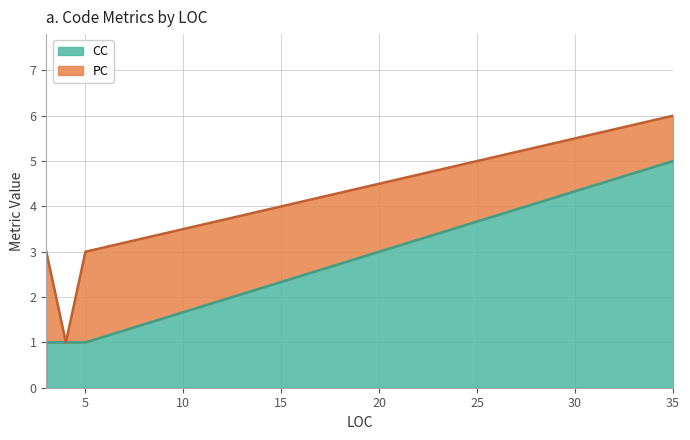

At which category does CC reach its first local peak?

35